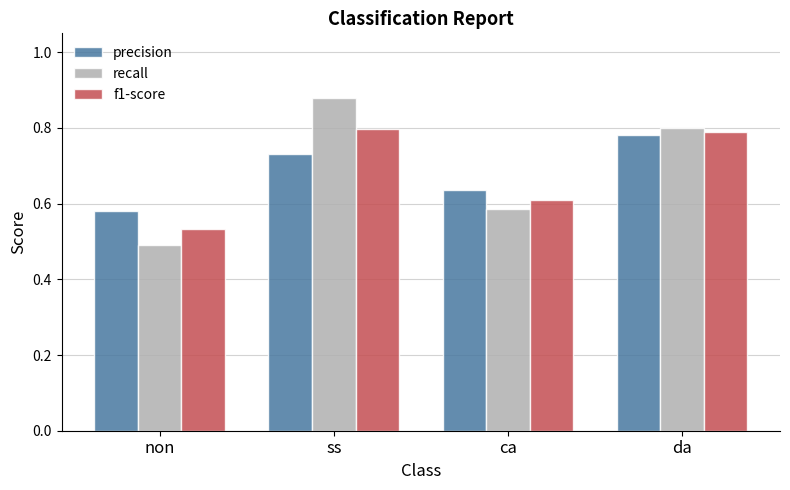

Is it true that f1-score equals 1.1 at ss?

False